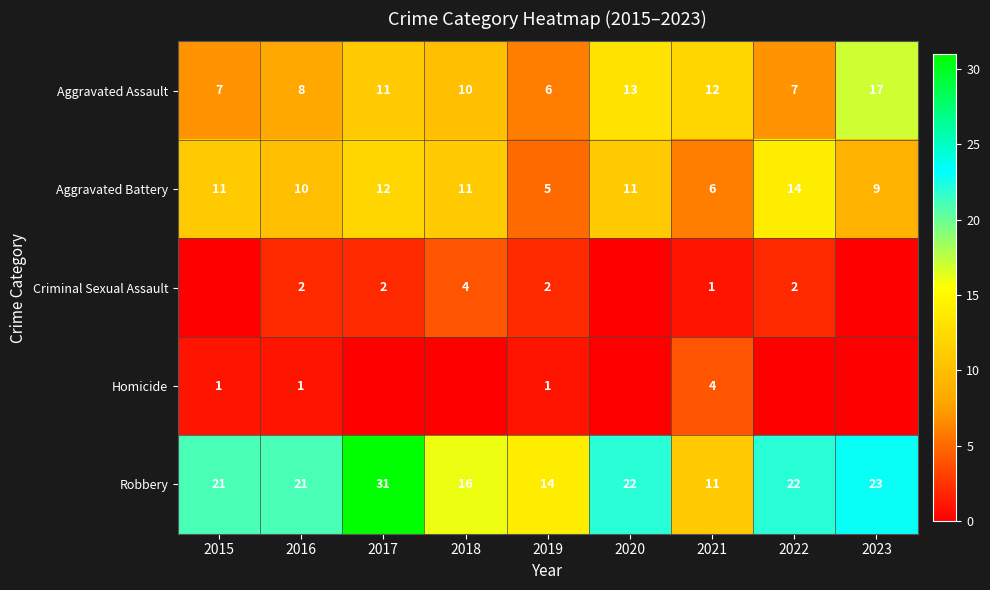

At which category does the chart reach its peak across all series?

2017